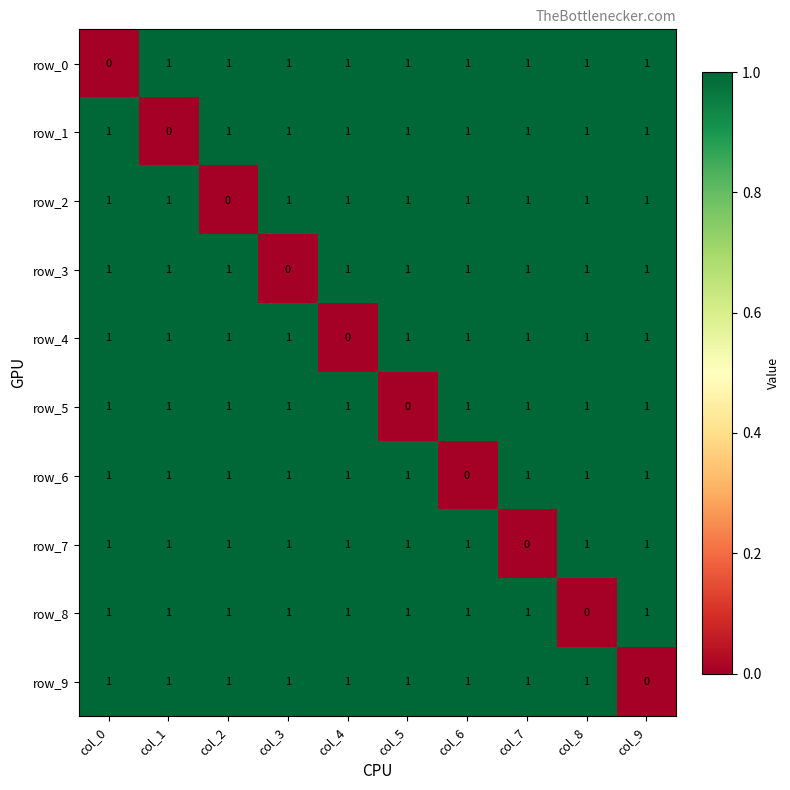

How many positive values does the row_1 series have?

9